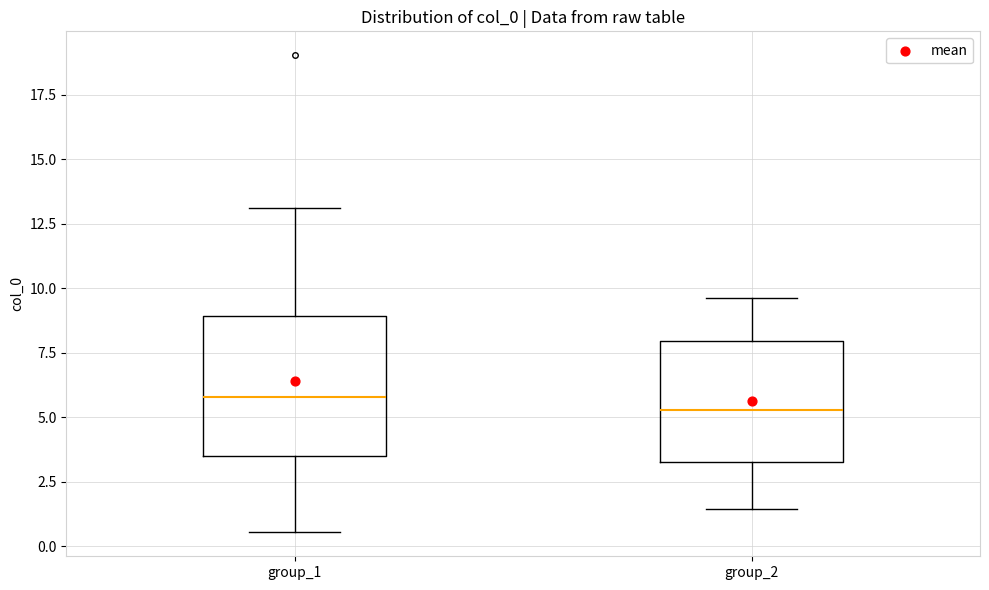

Where does the upper whisker of the box for group_2 end on the y-axis? The values are not printed on the chart, so give them approximately, as read against the axis.

9.5